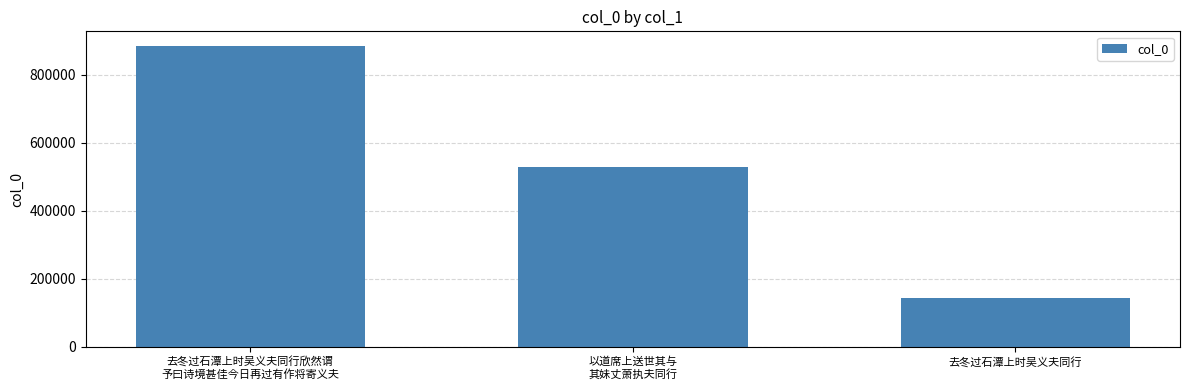

Does the chart contain stacked bars?

No